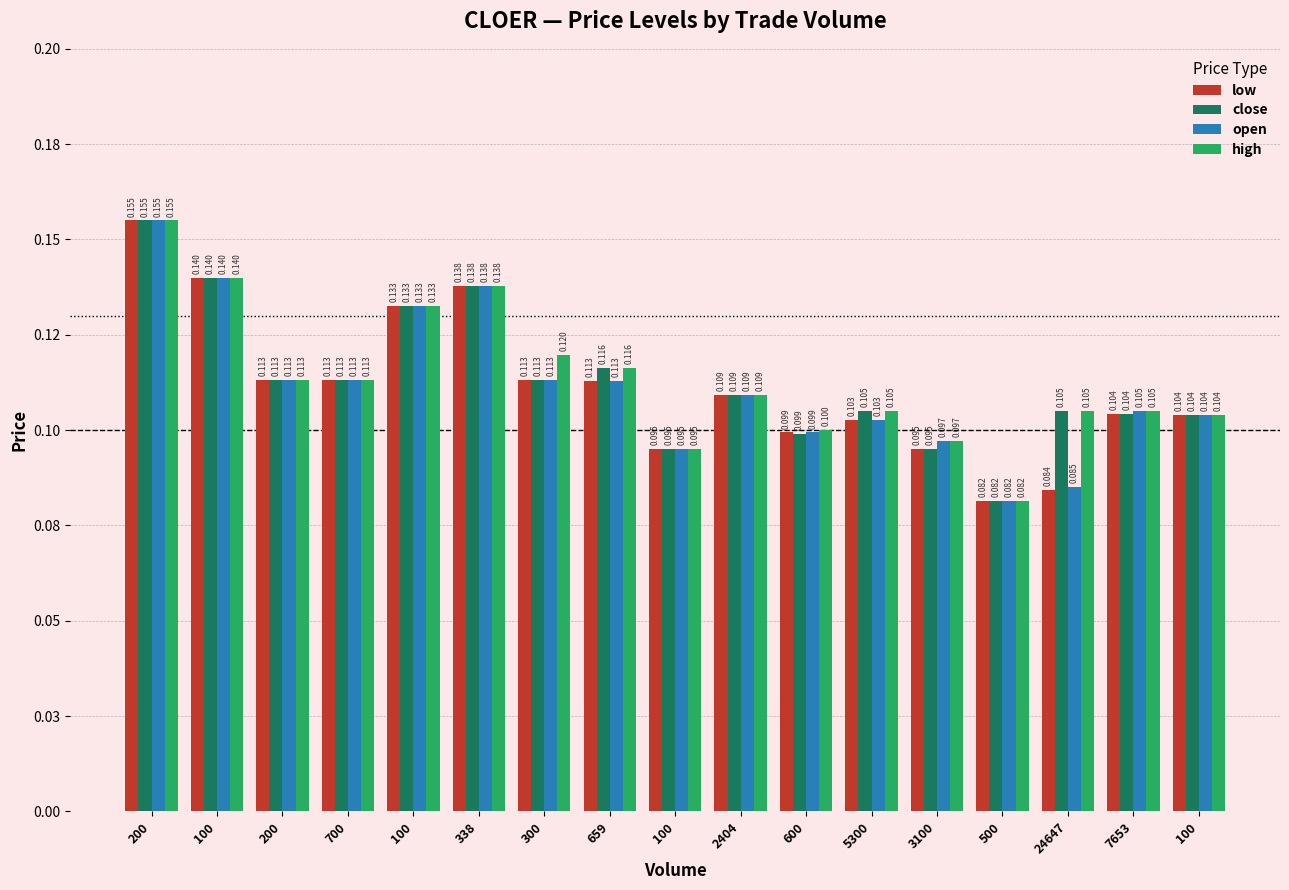

What are all the series names shown in the legend?

low, close, open, high